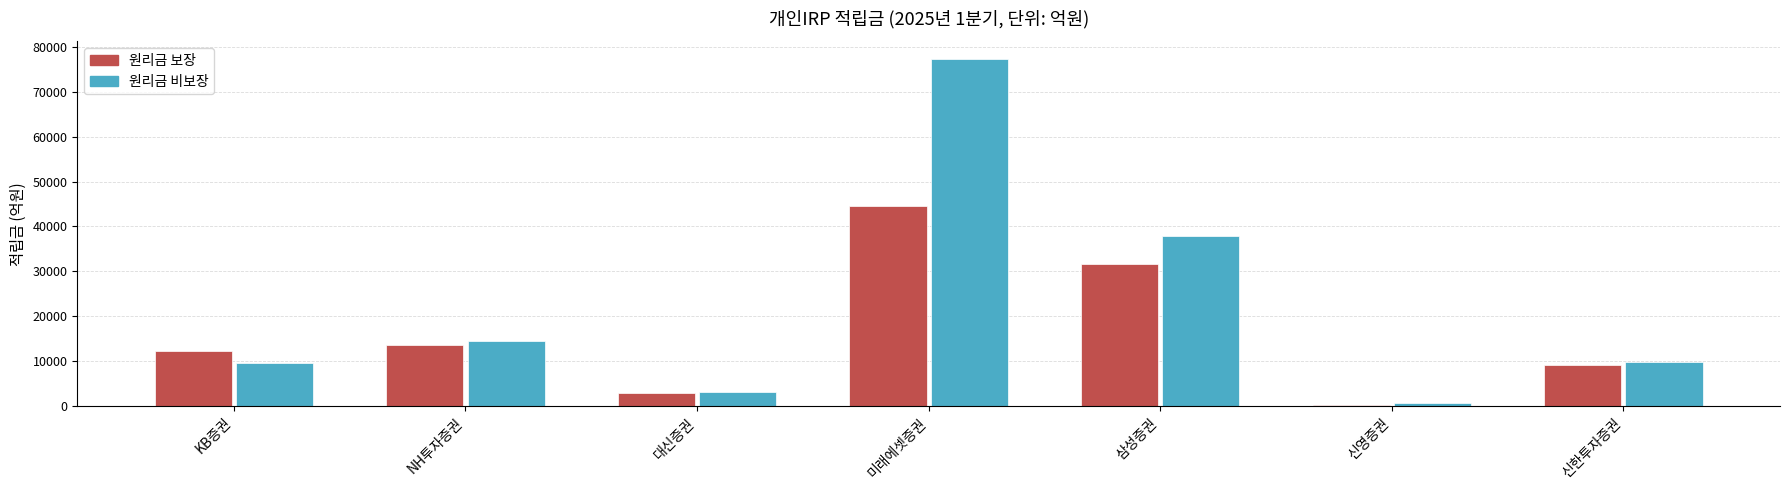

What value does the 원리금 비보장 series have at 신한투자증권?

9923